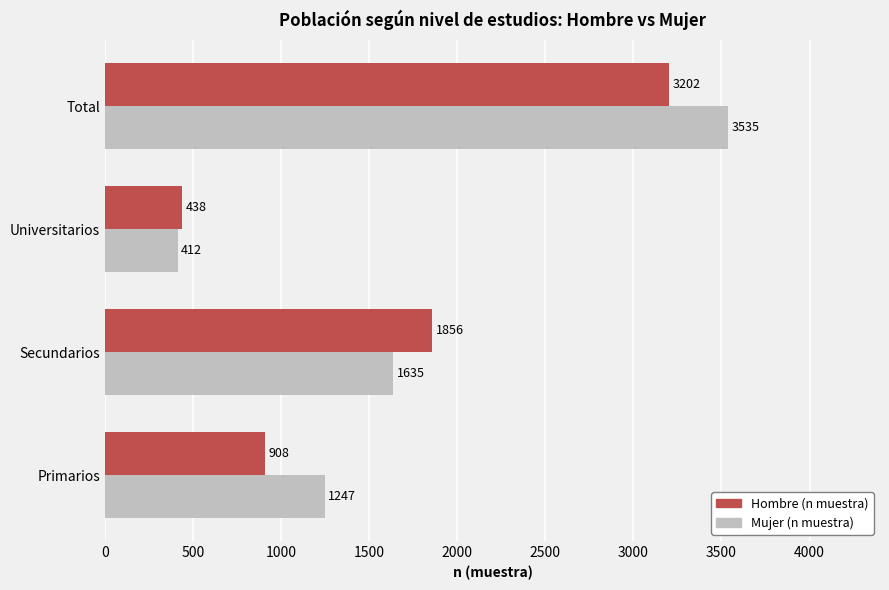

At Total, list the series in order from smallest to largest.

Hombre (n muestra), Mujer (n muestra)